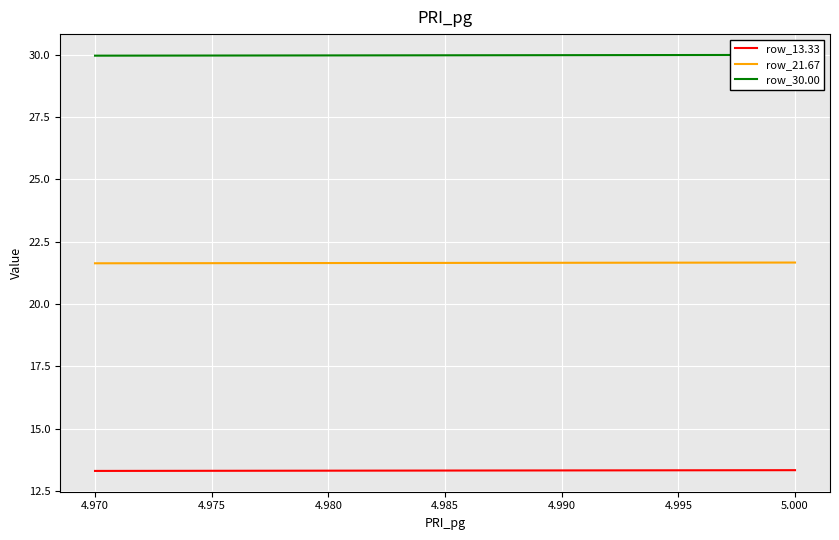

What is the average value of the row_21.67 series?

21.7